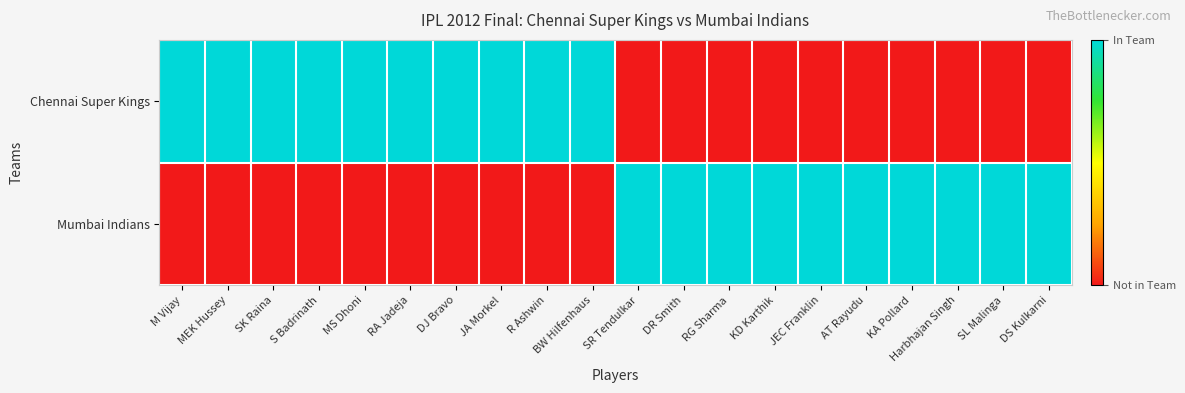

Reading right to left, extract all data points from this chart.

Chennai Super Kings: DS Kulkarni=0	SL Malinga=0	Harbhajan Singh=0	KA Pollard=0	AT Rayudu=0	JEC Franklin=0	KD Karthik=0	RG Sharma=0	DR Smith=0	SR Tendulkar=0	BW Hilfenhaus=1	R Ashwin=1	JA Morkel=1	DJ Bravo=1	RA Jadeja=1	MS Dhoni=1	S Badrinath=1	SK Raina=1	MEK Hussey=1	M Vijay=1
Mumbai Indians: DS Kulkarni=1	SL Malinga=1	Harbhajan Singh=1	KA Pollard=1	AT Rayudu=1	JEC Franklin=1	KD Karthik=1	RG Sharma=1	DR Smith=1	SR Tendulkar=1	BW Hilfenhaus=0	R Ashwin=0	JA Morkel=0	DJ Bravo=0	RA Jadeja=0	MS Dhoni=0	S Badrinath=0	SK Raina=0	MEK Hussey=0	M Vijay=0